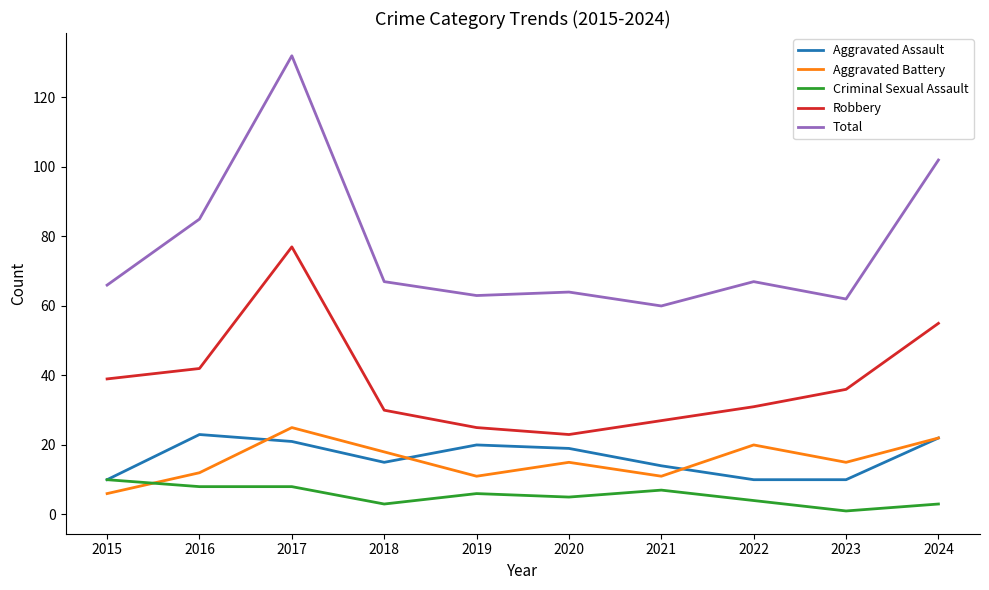

What is the approximate value of Total at 2022, to the nearest 10?

70